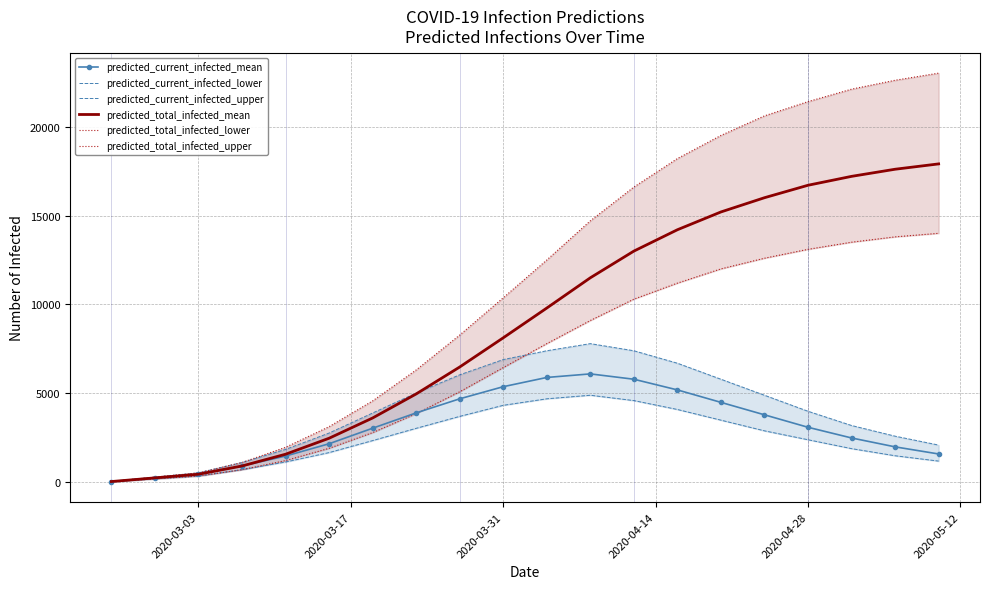

True or false: predicted_total_infected_upper has more than 2 interior local peaks.

False